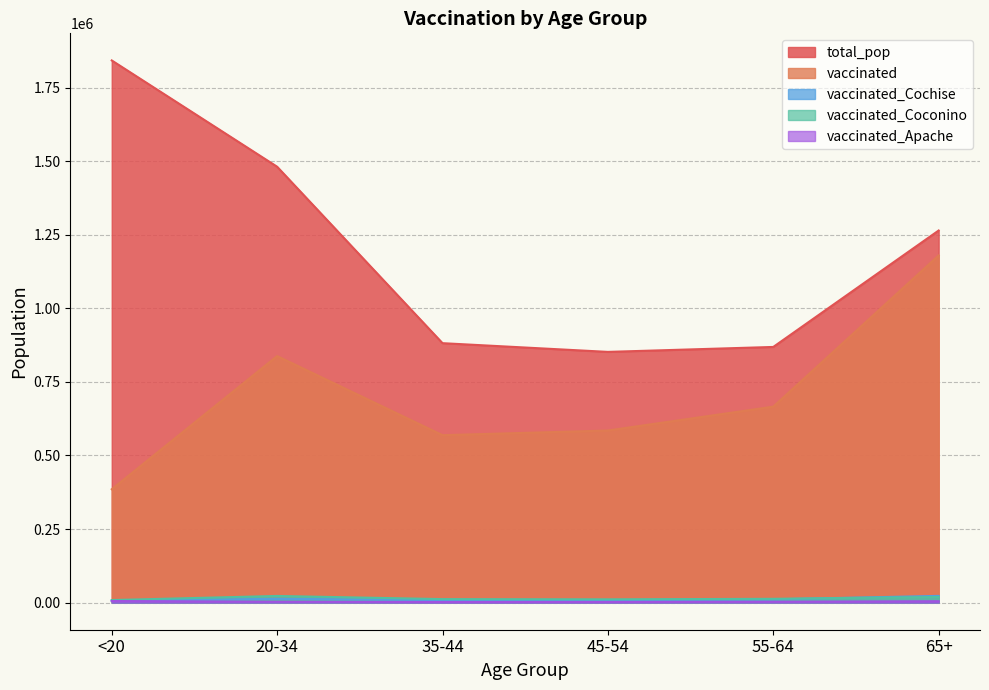

True or false: vaccinated_Coconino and vaccinated_Apache cross at least once.

False